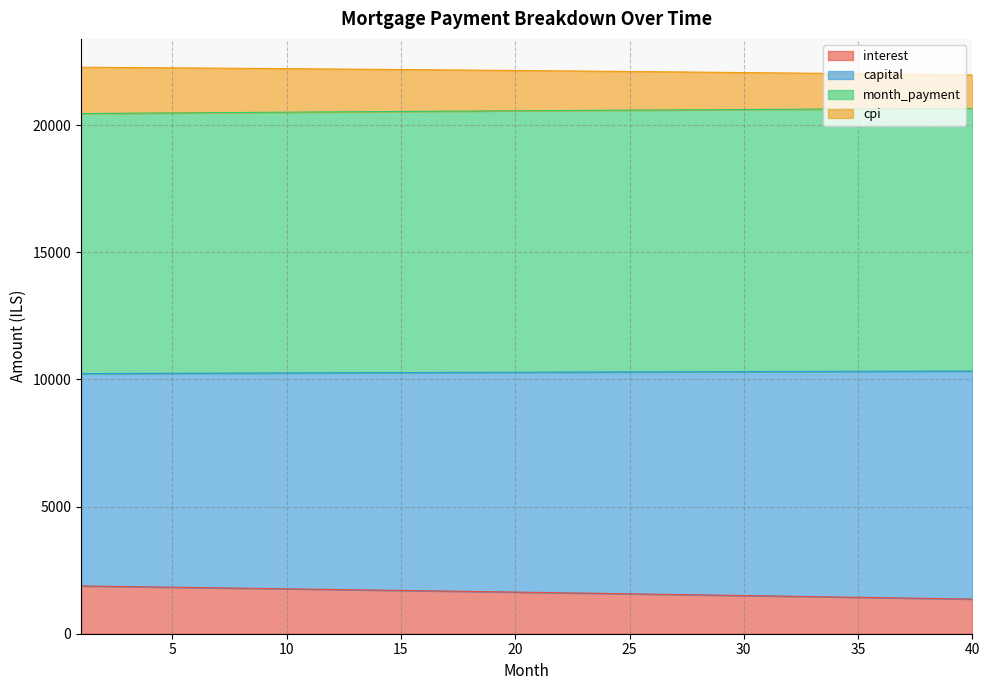

True or false: capital and interest cross at least once.

False